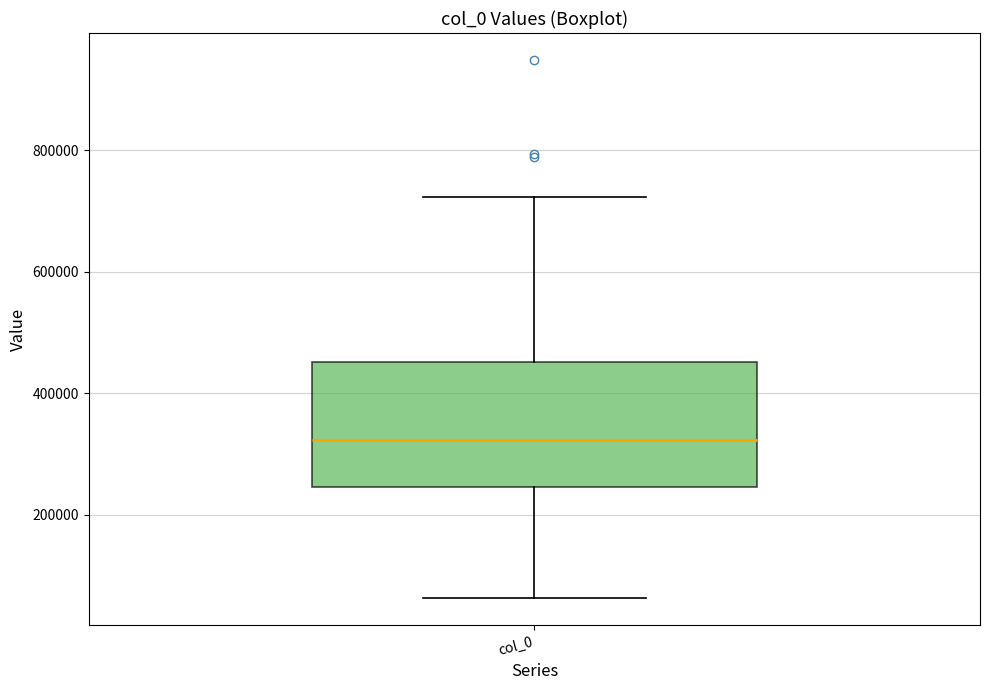

Where does the upper whisker of the box for col_0 end on the y-axis? The values are not printed on the chart, so give them approximately, as read against the axis.

720000